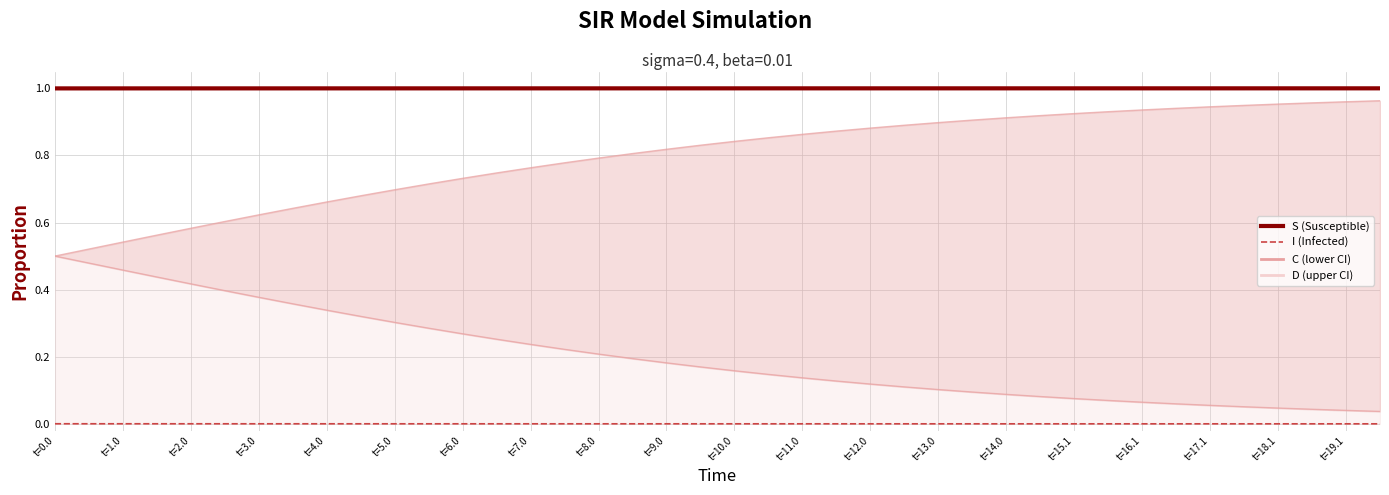

True or false: S has a value of 1.0 at t=11.0.

True